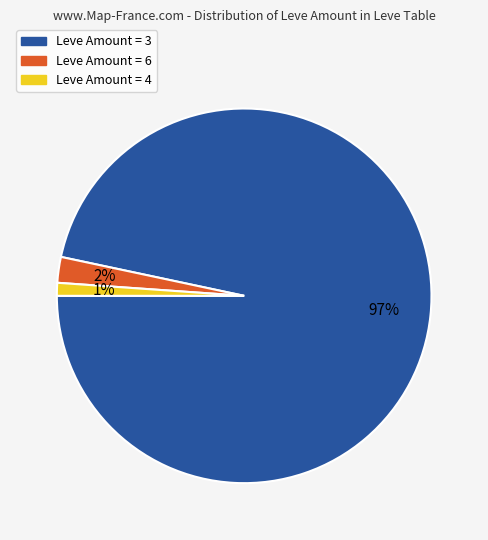

The Leve Amount = 3 slice represents 97% of the pie. True or false?

True